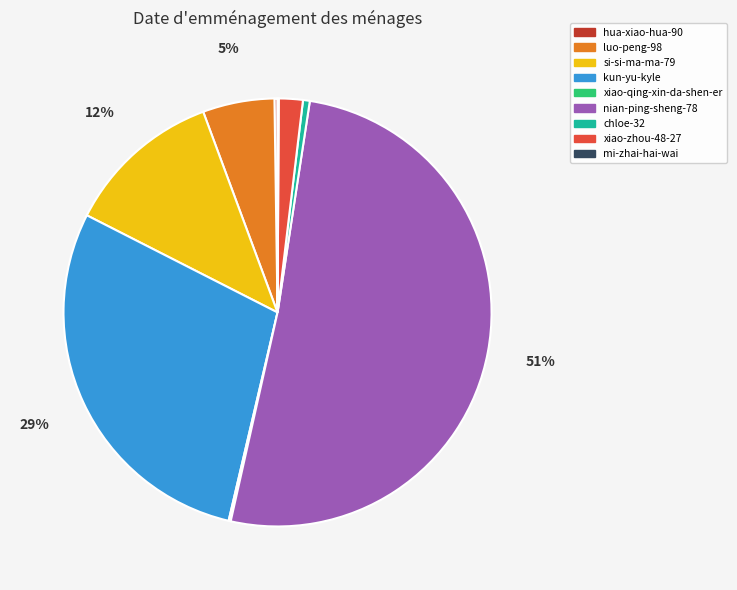

To the nearest percent, what is the difference between the chloe-32 and xiao-zhou-48-27 slice percentages?

1%